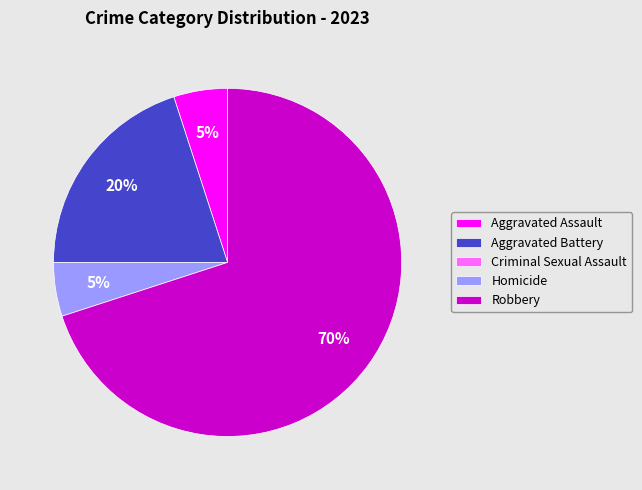

What percentage is the Aggravated Battery slice, to the nearest percent?

20%